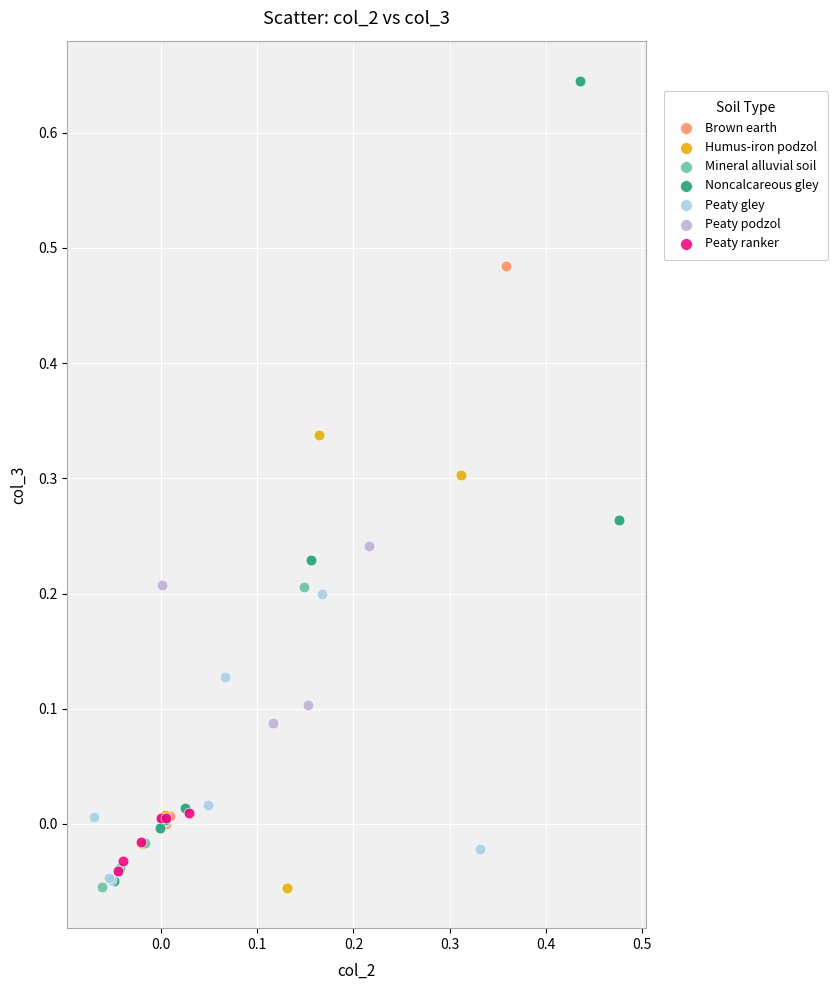

Which series contains the highest Y value?

Noncalcareous gley